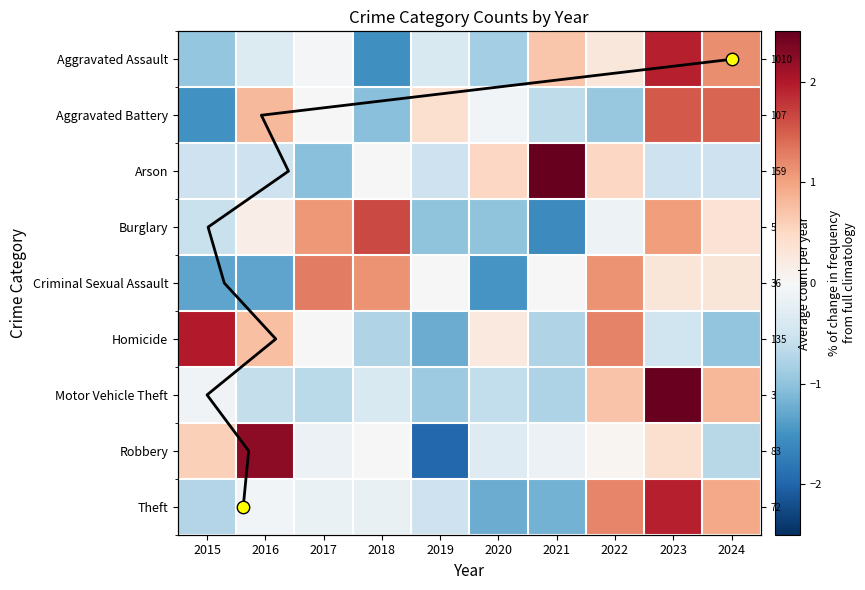

List the series in order of their peak value, lowest first.

Criminal Sexual Assault, Aggravated Battery, Burglary, Theft, Aggravated Assault, Homicide, Robbery, Motor Vehicle Theft, Arson